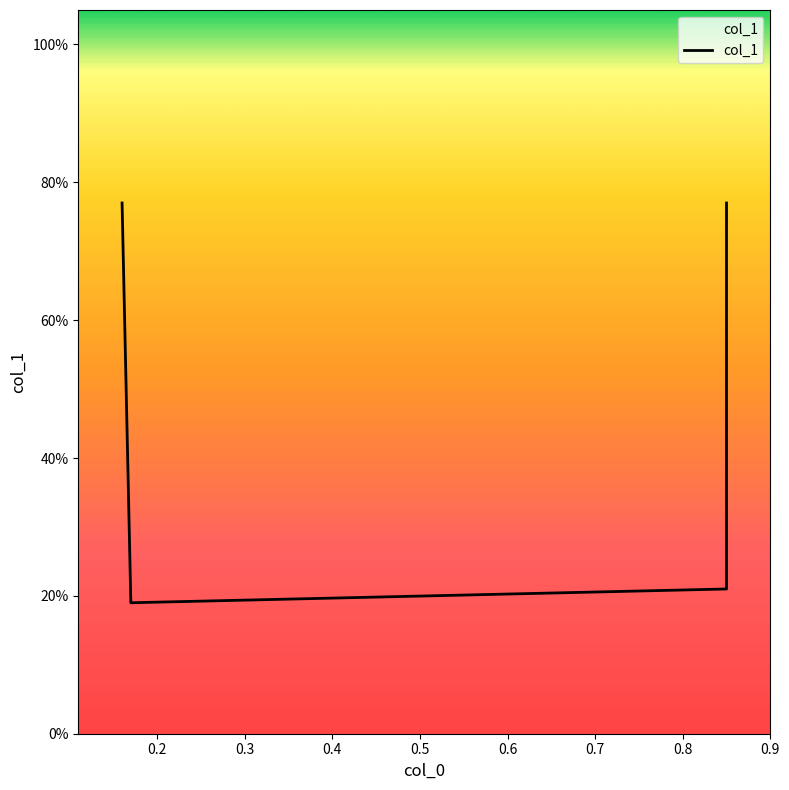

Reading left to right, list all the values displayed in this chart.

0.16=0.8	0.17=0.2	0.85=0.2	0.85=0.8